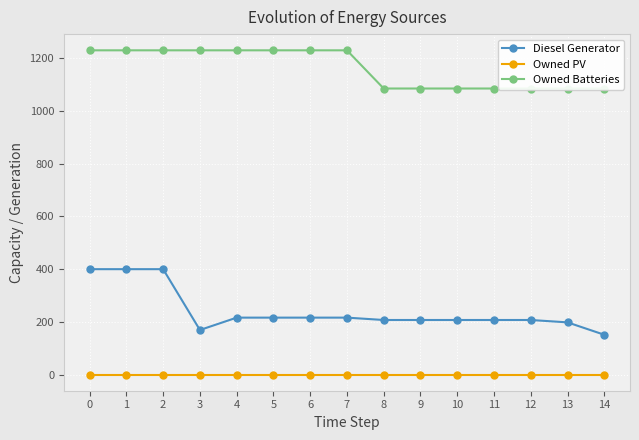

True or false: Owned Batteries has more than 2 points higher than both neighbors.

False